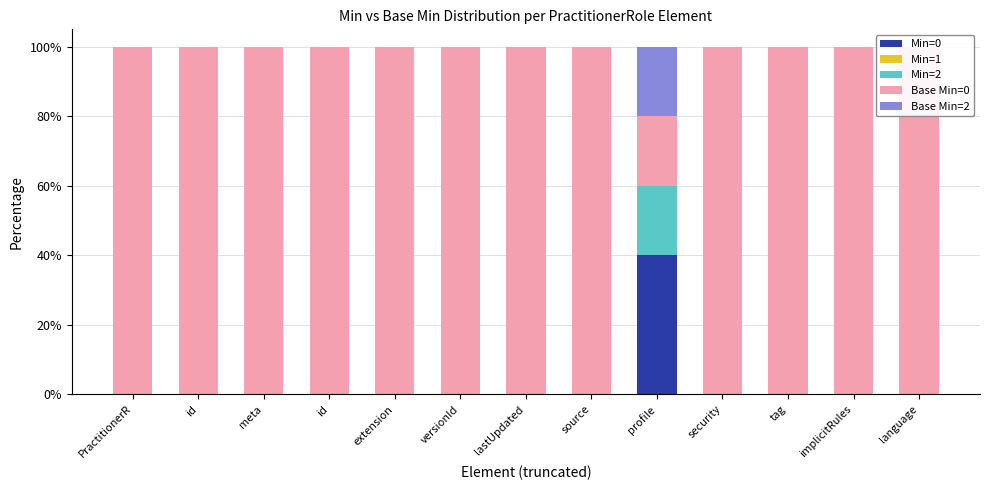

The Min=0 series shows 14 at id. True or false?

False